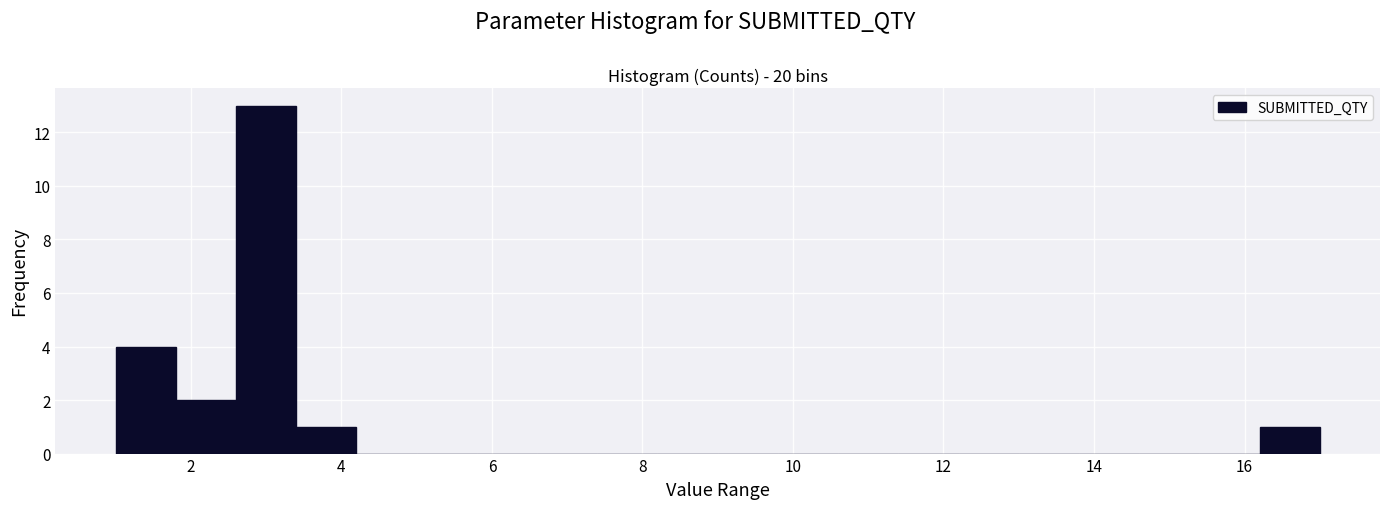

Reading left to right, list every bar in this chart as the range it spans on the x-axis followed by its height. The values are not printed on the chart, so give them approximately, as read against the axis.

1.0 to 1.8: 4
1.8 to 2.6: 2
2.6 to 3.4: 13
3.4 to 4.2: 1
4.2 to 5.0: 0
5.0 to 5.8: 0
5.8 to 6.6: 0
6.6 to 7.4: 0
7.4 to 8.2: 0
8.2 to 9.0: 0
9.0 to 9.8: 0
9.8 to 10.6: 0
10.6 to 11.4: 0
11.4 to 12.2: 0
12.2 to 13.0: 0
13.0 to 13.8: 0
13.8 to 14.6: 0
14.6 to 15.4: 0
15.4 to 16.2: 0
16.2 to 17.0: 1